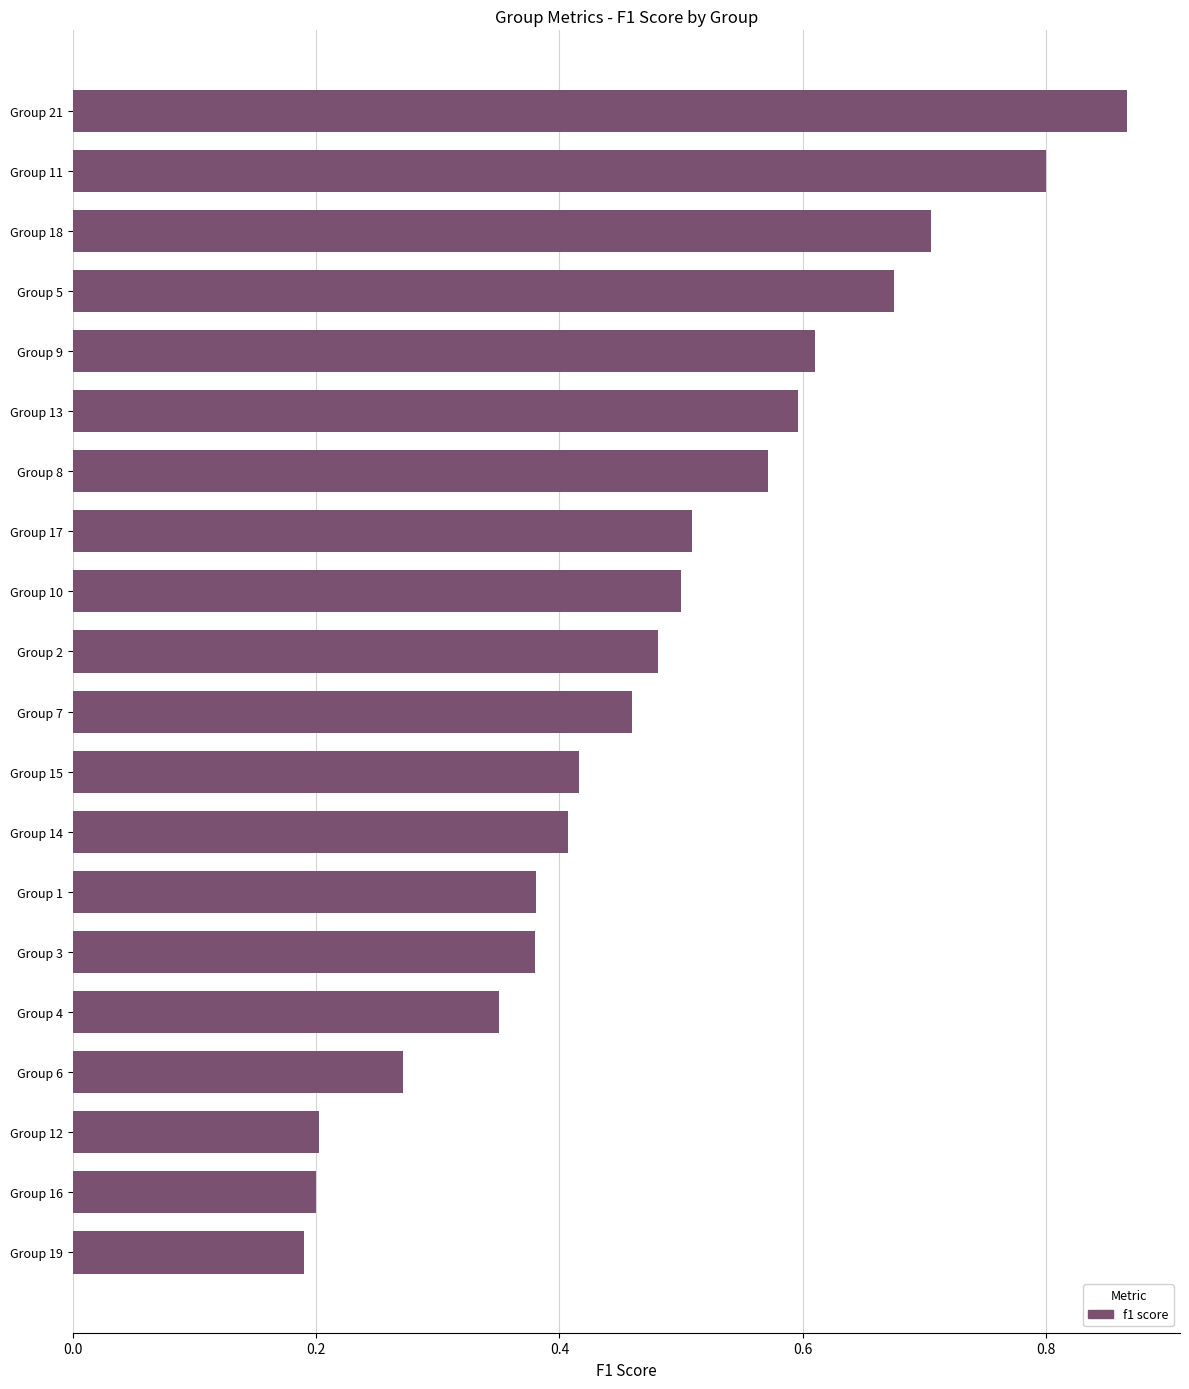

What is the sum of all values?

9.6